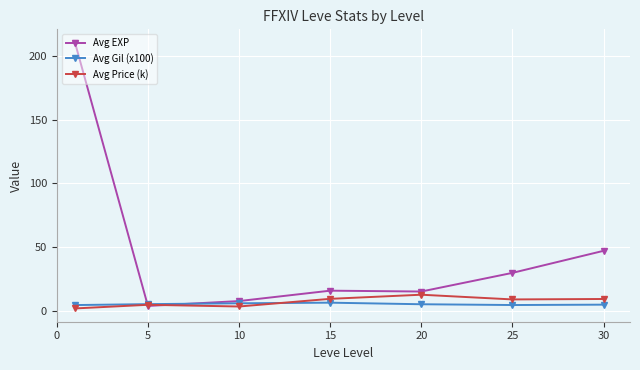

True or false: Avg EXP has more than 1 interior local peaks.

False